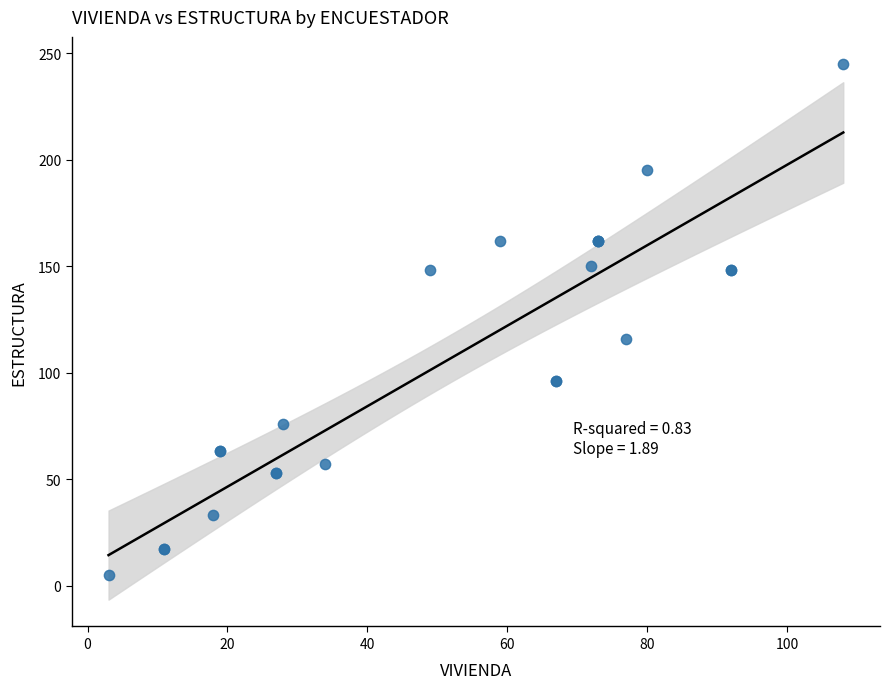

What Y value in the scatter plot is closest to 125?

116